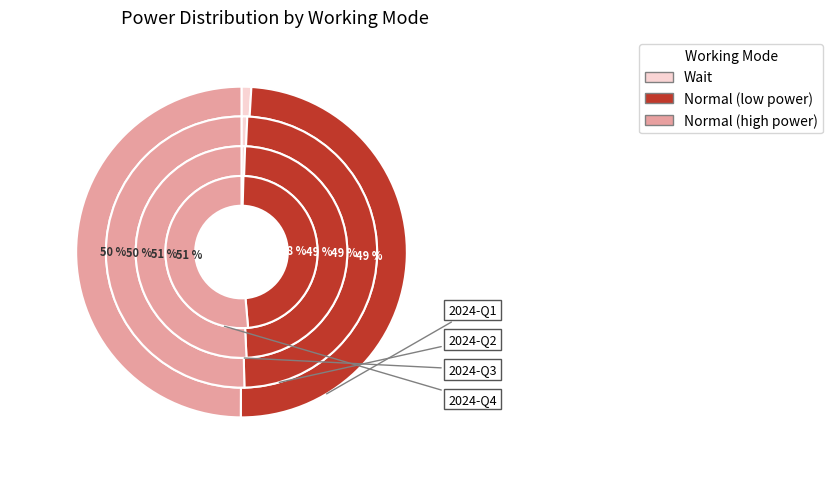

Count the number of slices in the pie.

9